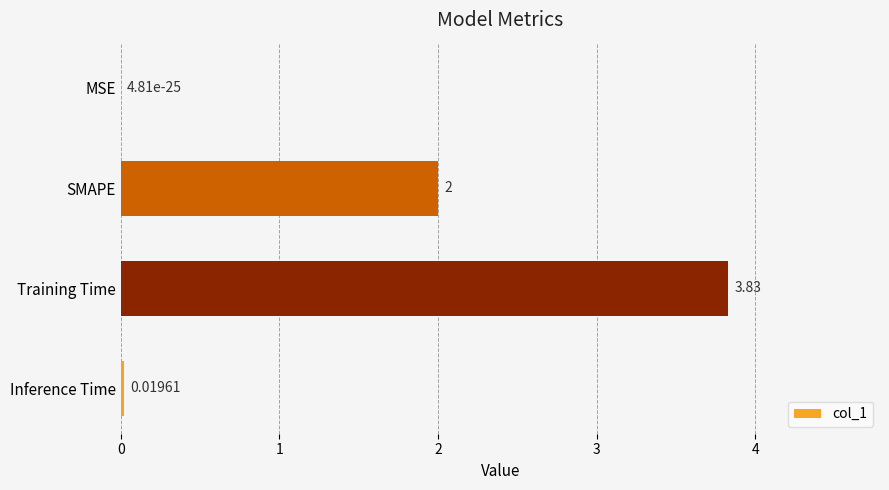

Where is the data nearest to the value 1?

Inference Time